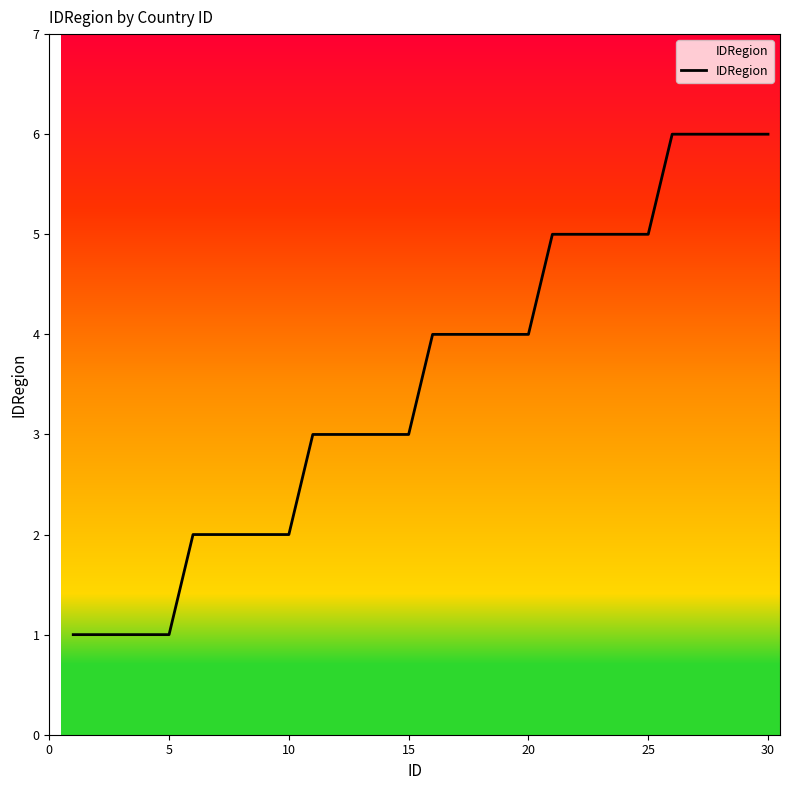

What is the sum of all values?

105